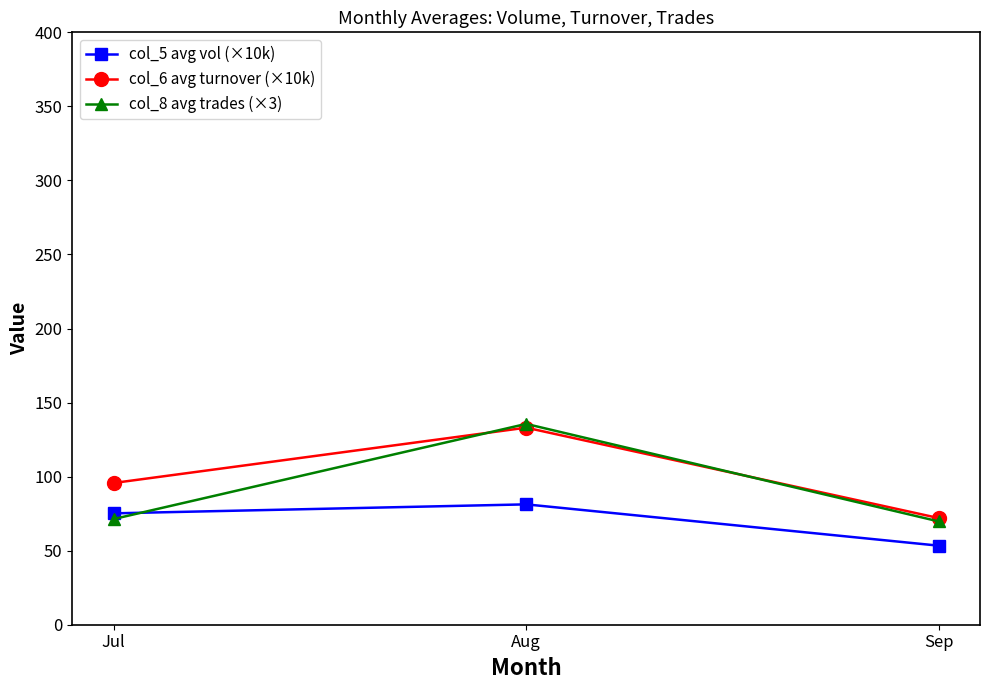

What are all the series names shown in the legend?

col_5 avg vol (×10k), col_6 avg turnover (×10k), col_8 avg trades (×3)